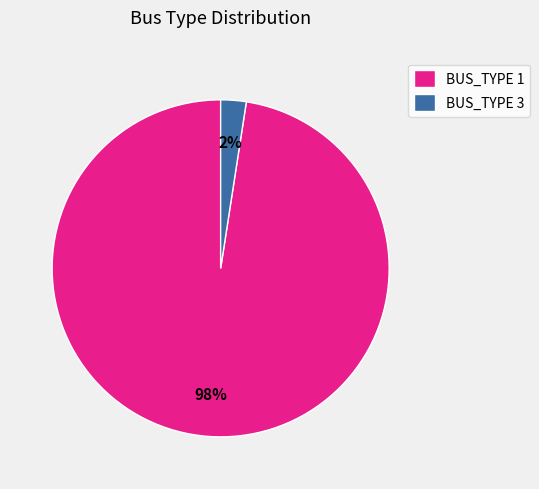

Is the sum of BUS_TYPE 1 and BUS_TYPE 3 greater than half?

Yes